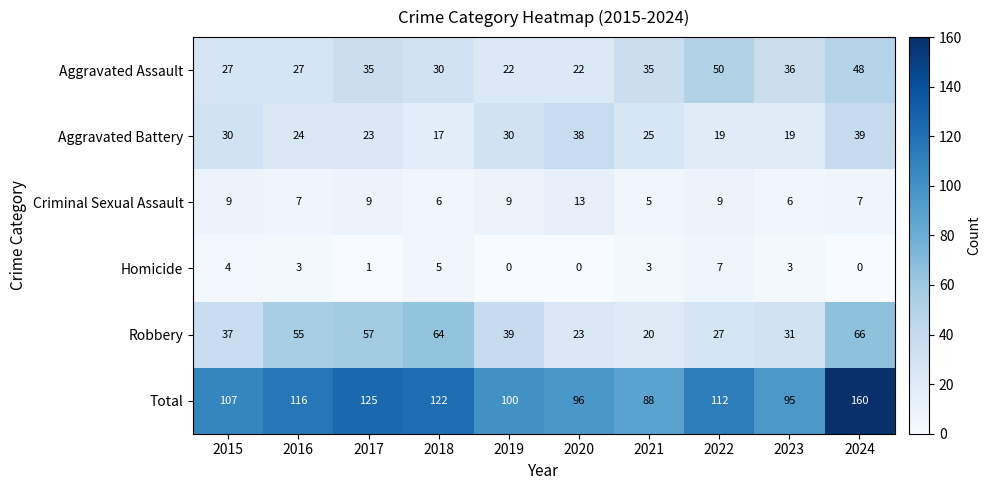

Which series has the largest total across all categories?

Total